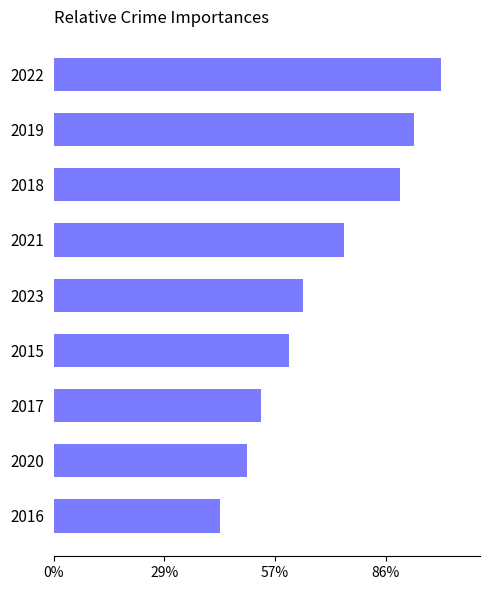

Does the chart contain any negative values?

No